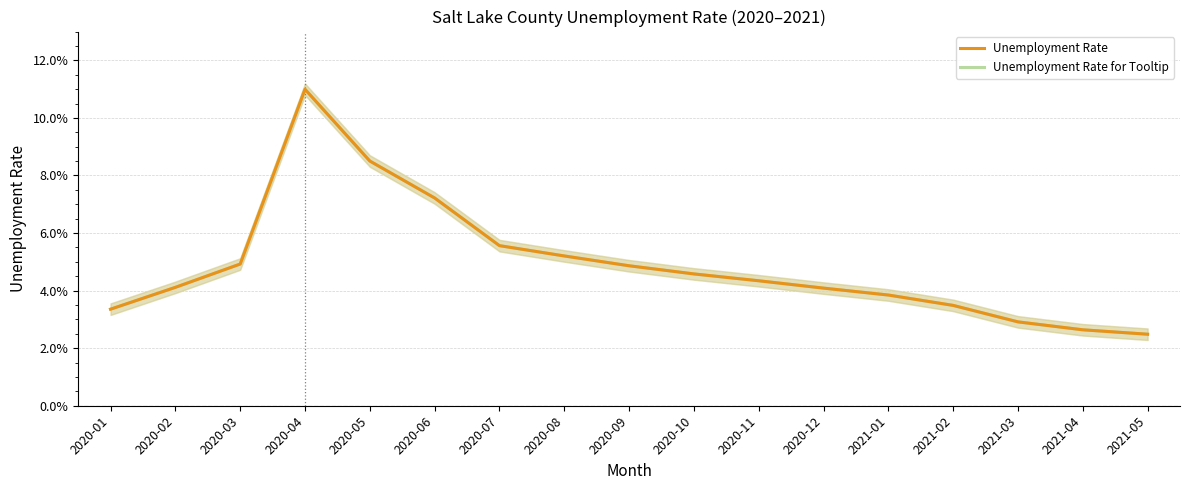

Which label corresponds to the largest value in the chart?

2020-04